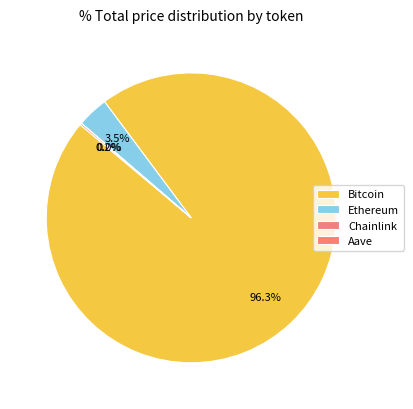

True or false: Chainlink accounts for 1% of the total.

False